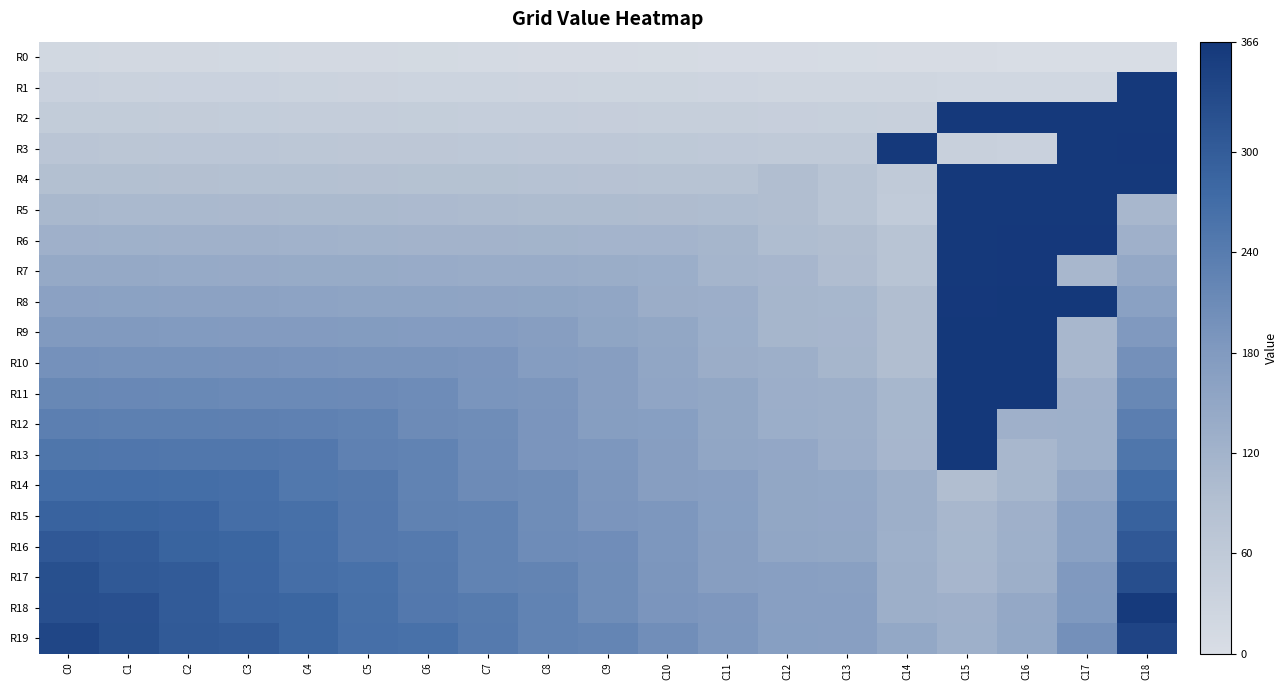

At C9, list the series in order from smallest to largest.

R0, R1, R2, R3, R4, R5, R6, R7, R8, R9, R10, R11, R12, R13, R14, R15, R16, R17, R18, R19